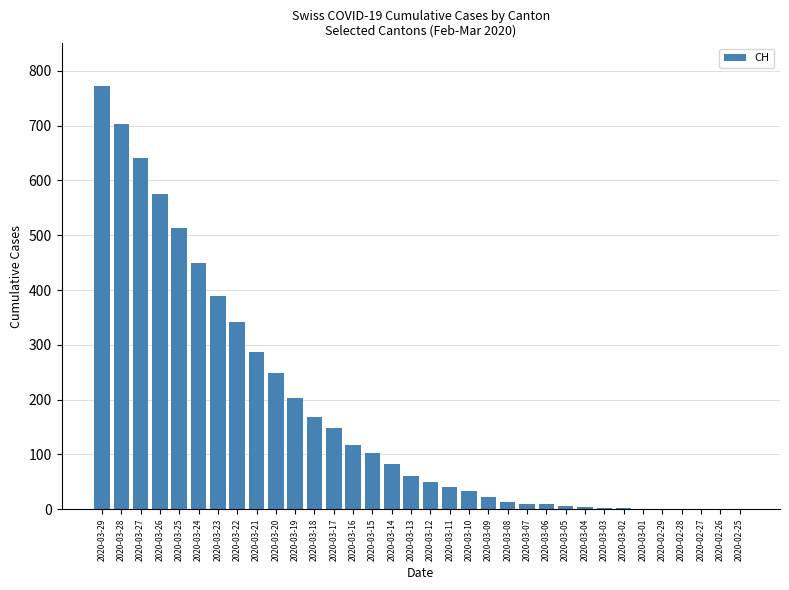

Which label corresponds to the largest value in the chart?

2020-03-29